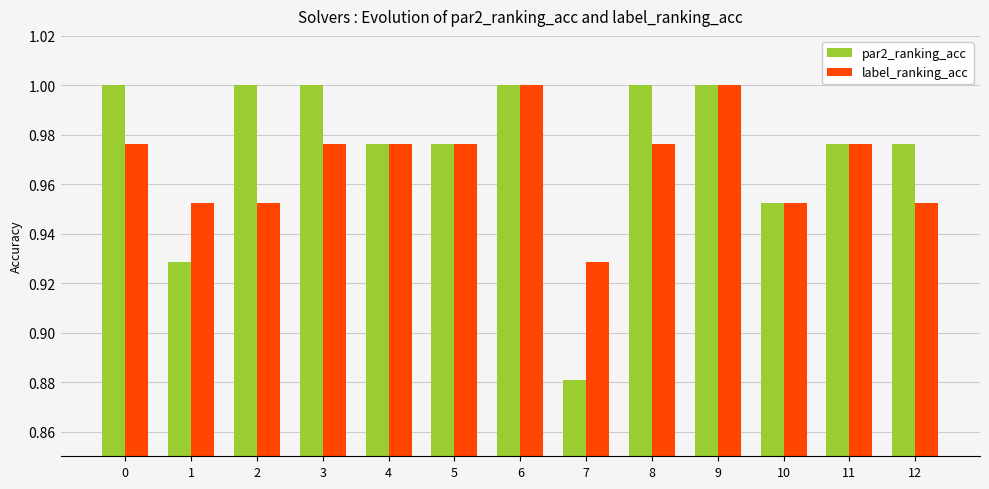

The label_ranking_acc series shows 1.3 at 1. True or false?

False